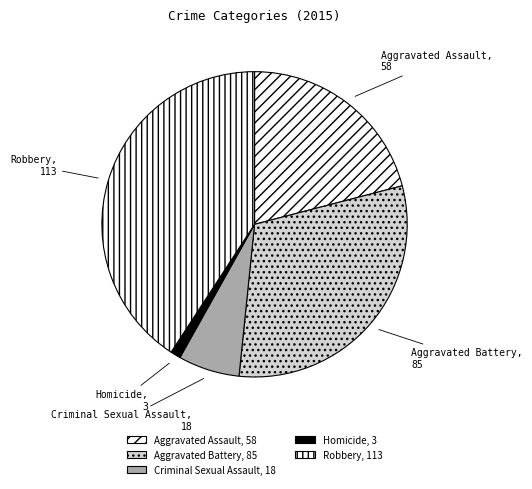

Which has a higher value, Criminal Sexual Assault or Aggravated Assault?

Aggravated Assault